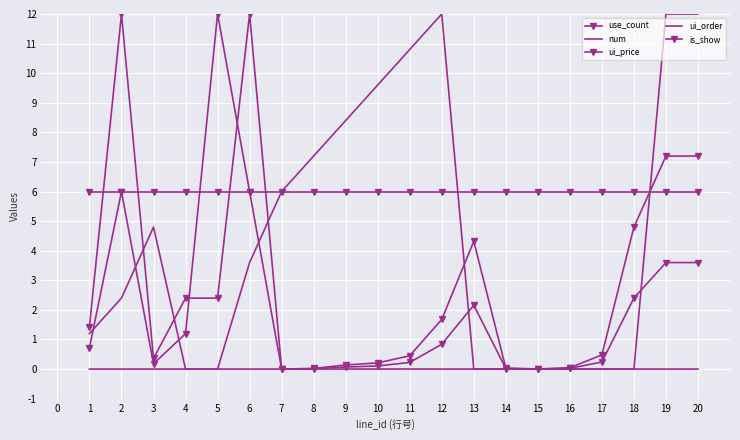

In ui_price, how many points are lower than both neighbors (excluding endpoints)?

3